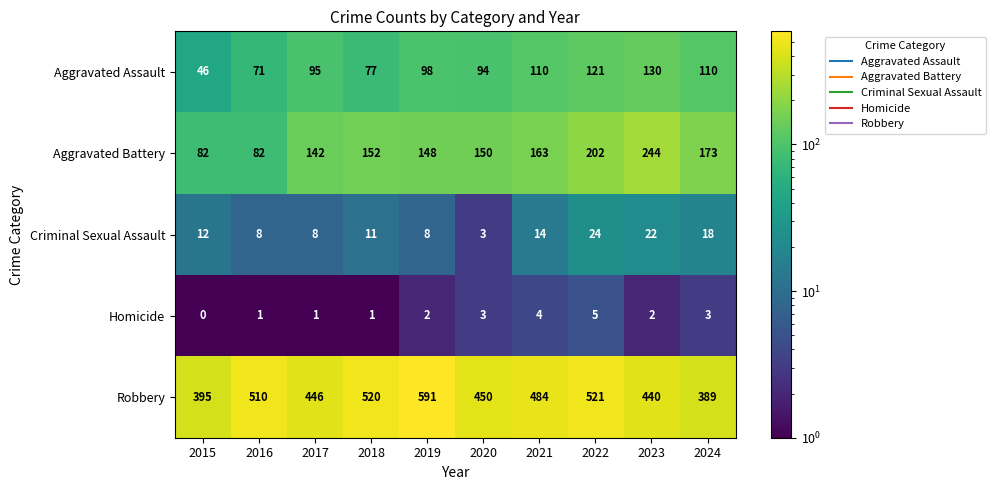

What is the total value across all series at 2019?

847